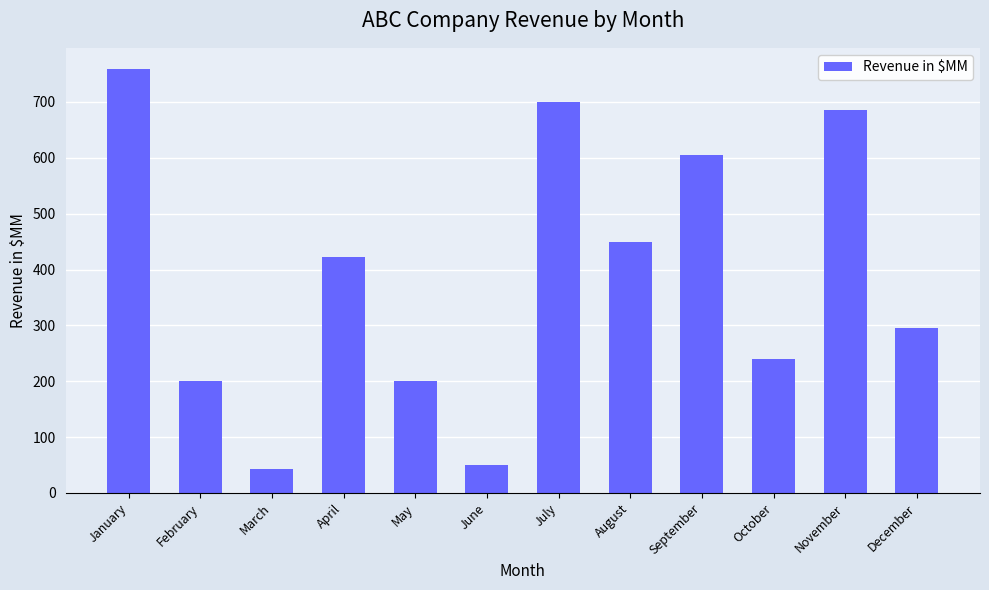

The chart shows a value of 1070 at January. True or false?

False